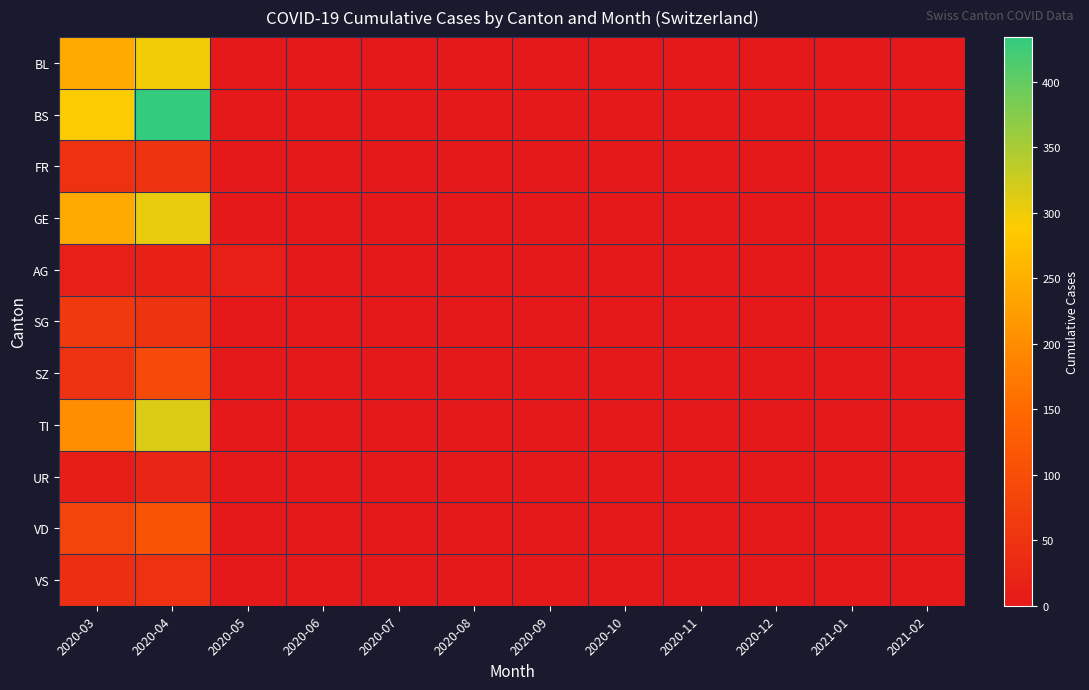

What is the total value across all series at 2020-05?

12